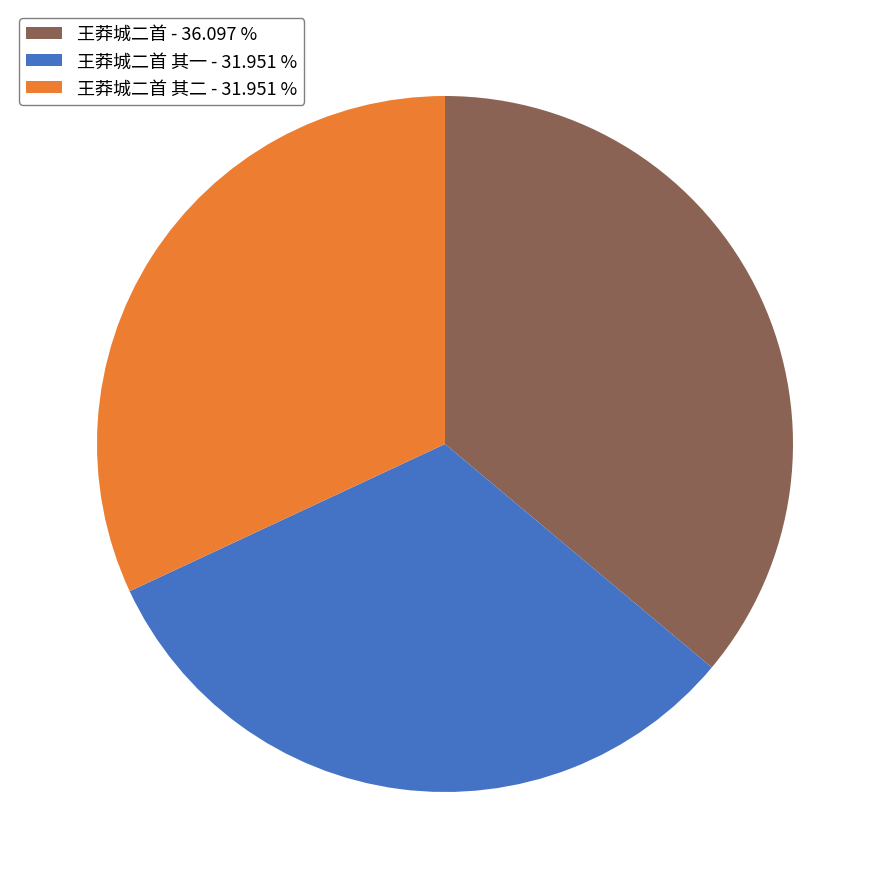

Combined, do 王莽城二首 其二 - 31.951 % and 王莽城二首 其一 - 31.951 % account for over 50%?

Yes